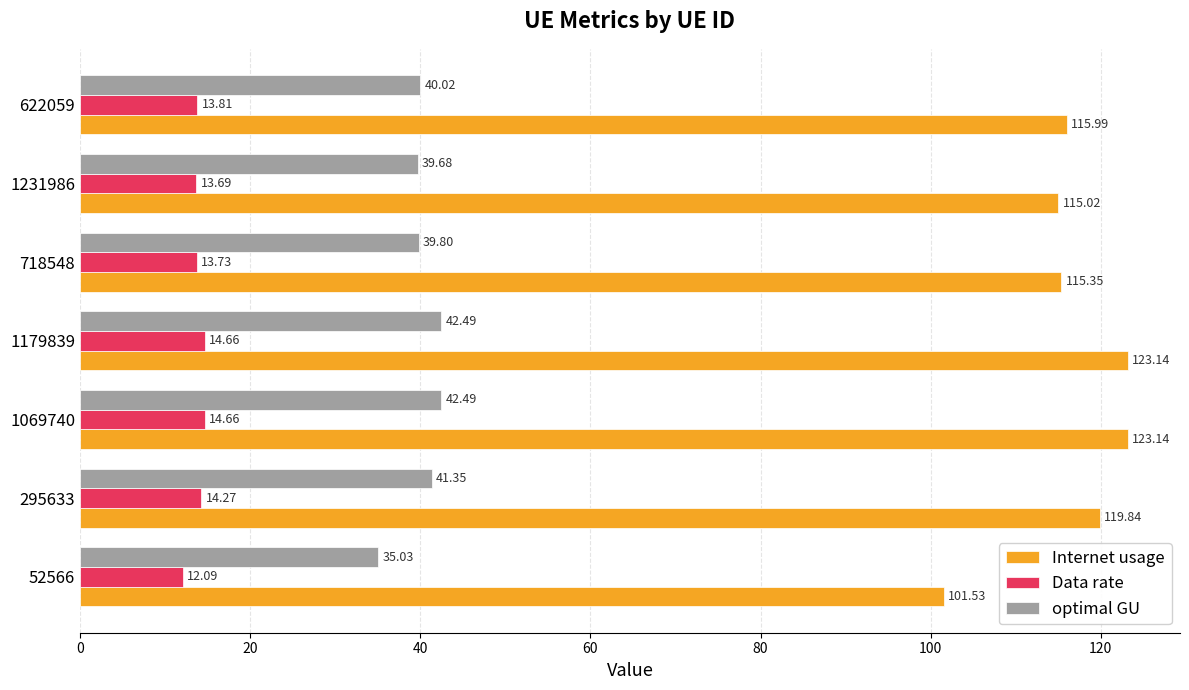

Which series changed the most between 52566 and 1179839?

Internet usage